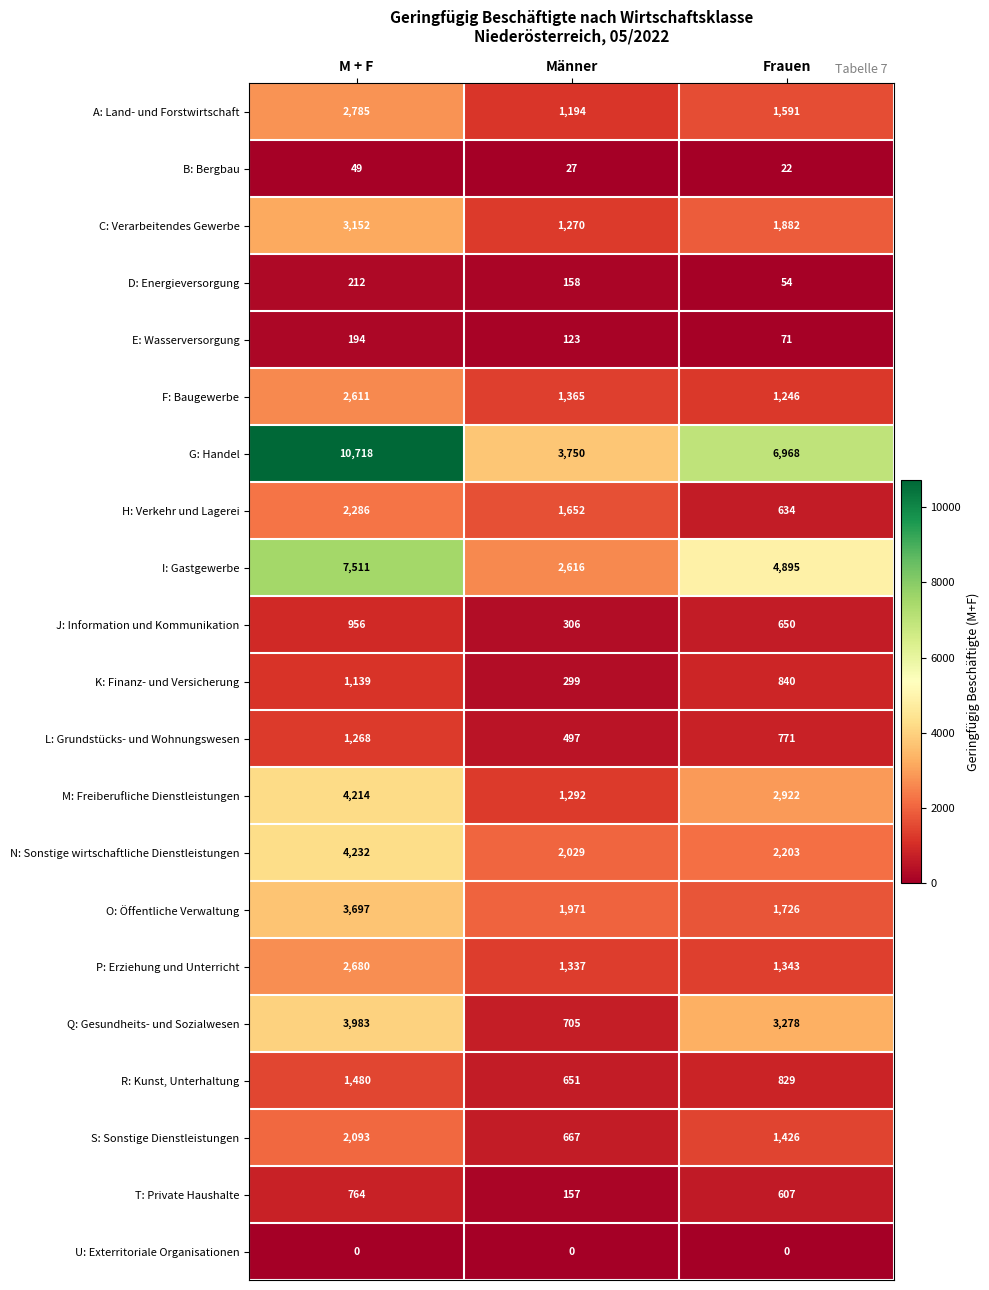

List the labels in order of E: Wasserversorgung value, smallest first.

Frauen, Männer, M + F